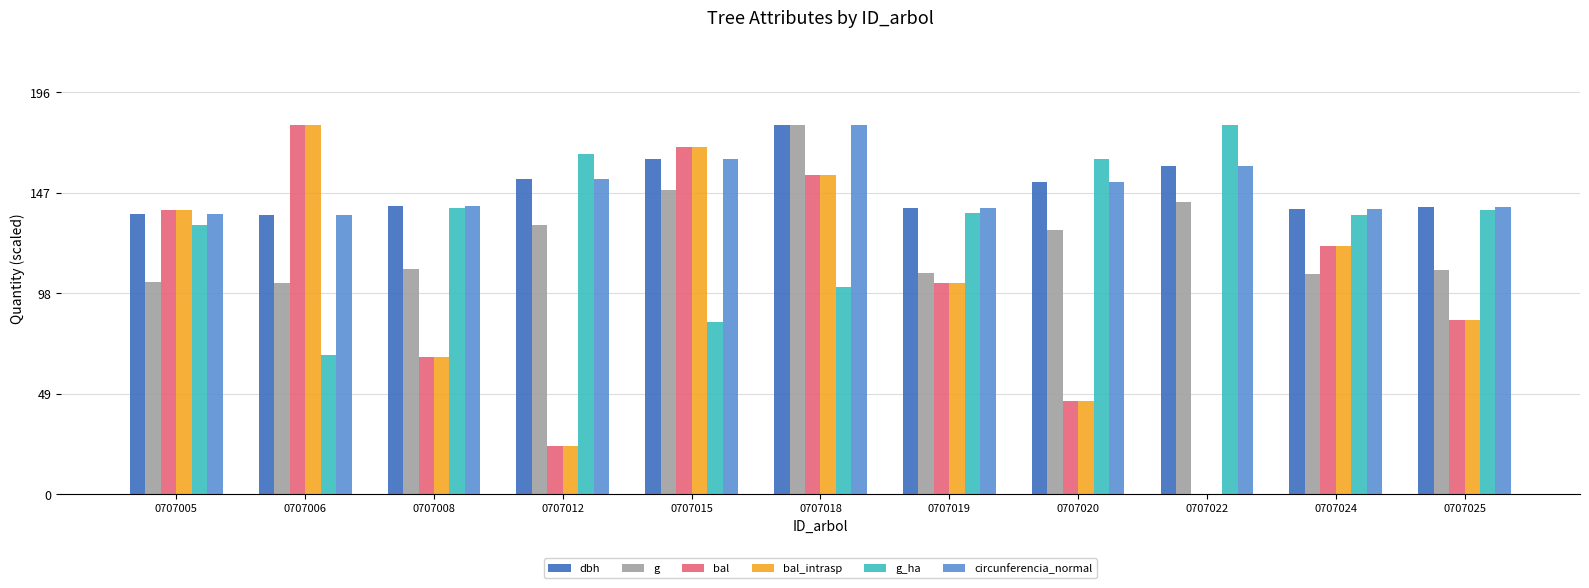

True or false: bal has a value of 84.9 at 0707025.

True